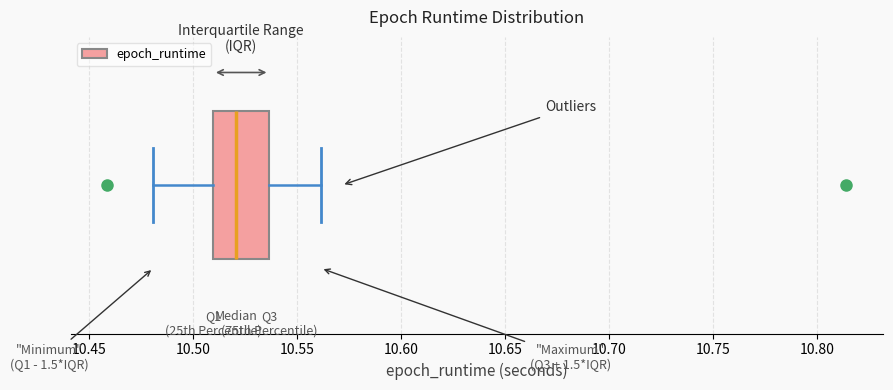

Transcribe this box plot: give where the median line is, the range the box spans, and where the two whiskers end, as read against the x-axis. The values are not printed on the chart, so give them approximately, as read against the axis.

median 10.520, box 10.510 to 10.535, whiskers 10.480 to 10.560